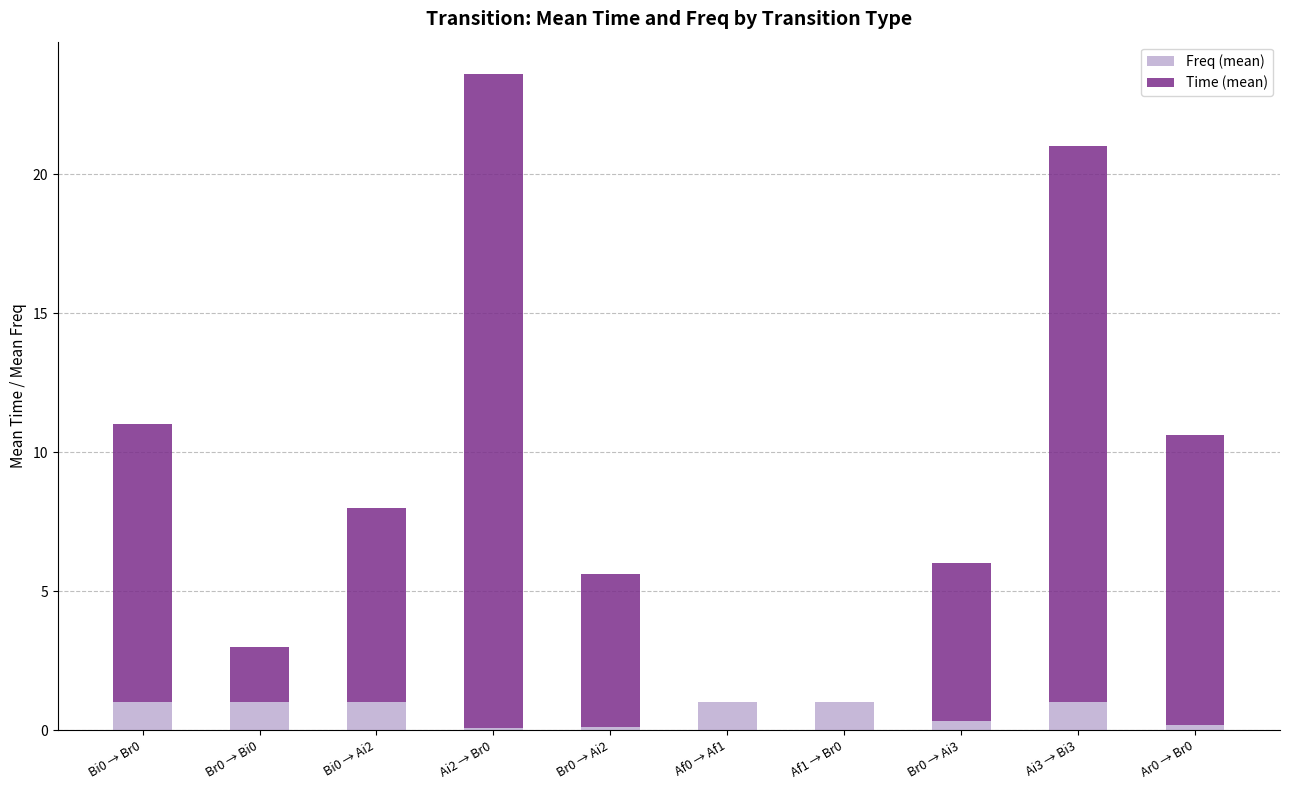

What is the total value across all series at Br0 → Ai2?

5.6